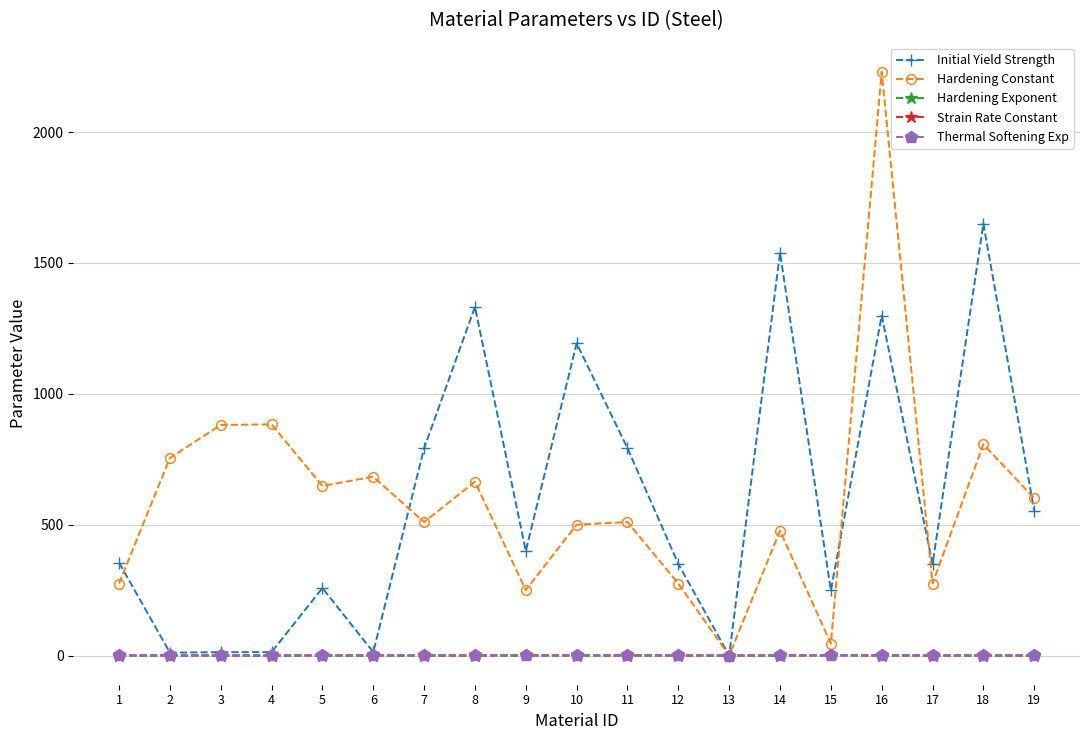

What is the sum of all Hardening Constant values?

11269.4